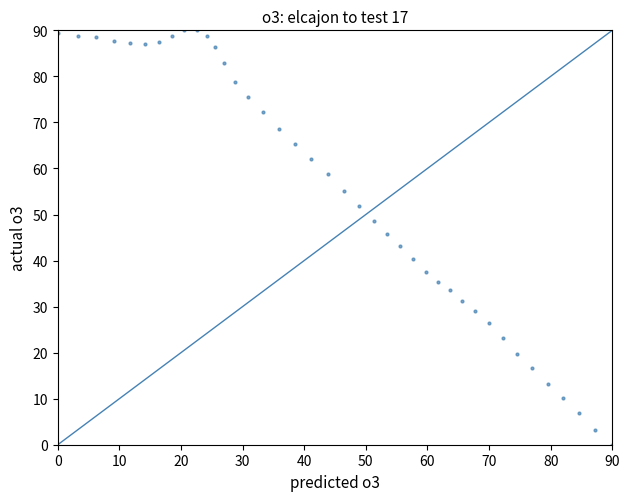

What is the range of X values (max minus min)?

90.0